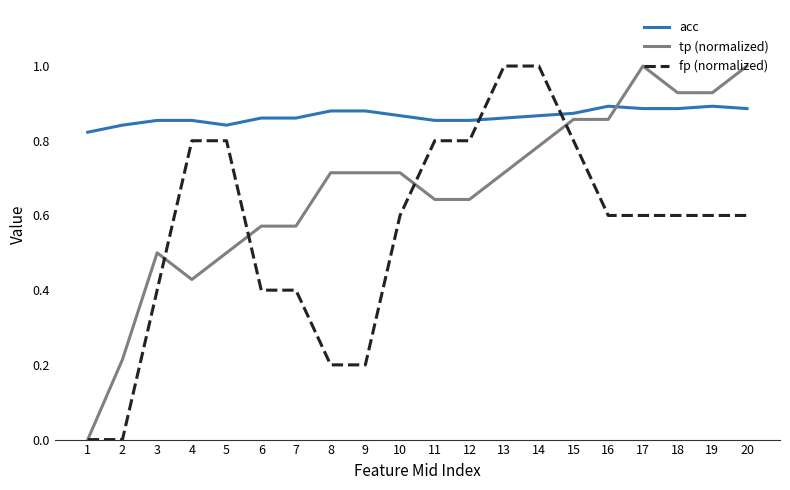

At 8, list the series in order from largest to smallest.

acc, tp (normalized), fp (normalized)